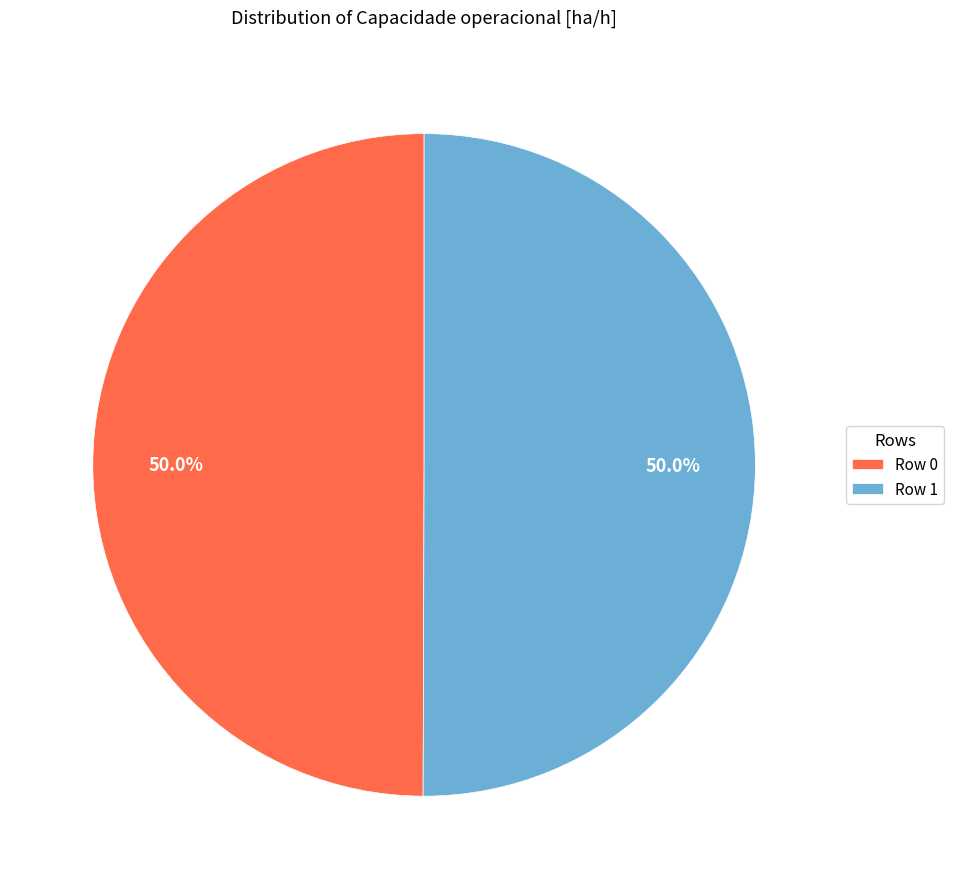

What percentage is the Row 0 slice, to the nearest percent?

50%